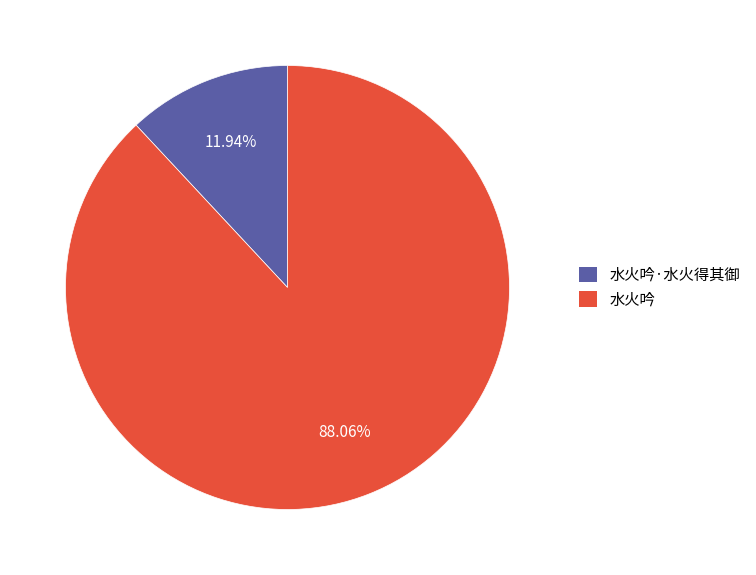

Which has a higher value, 水火吟·水火得其御 or 水火吟?

水火吟